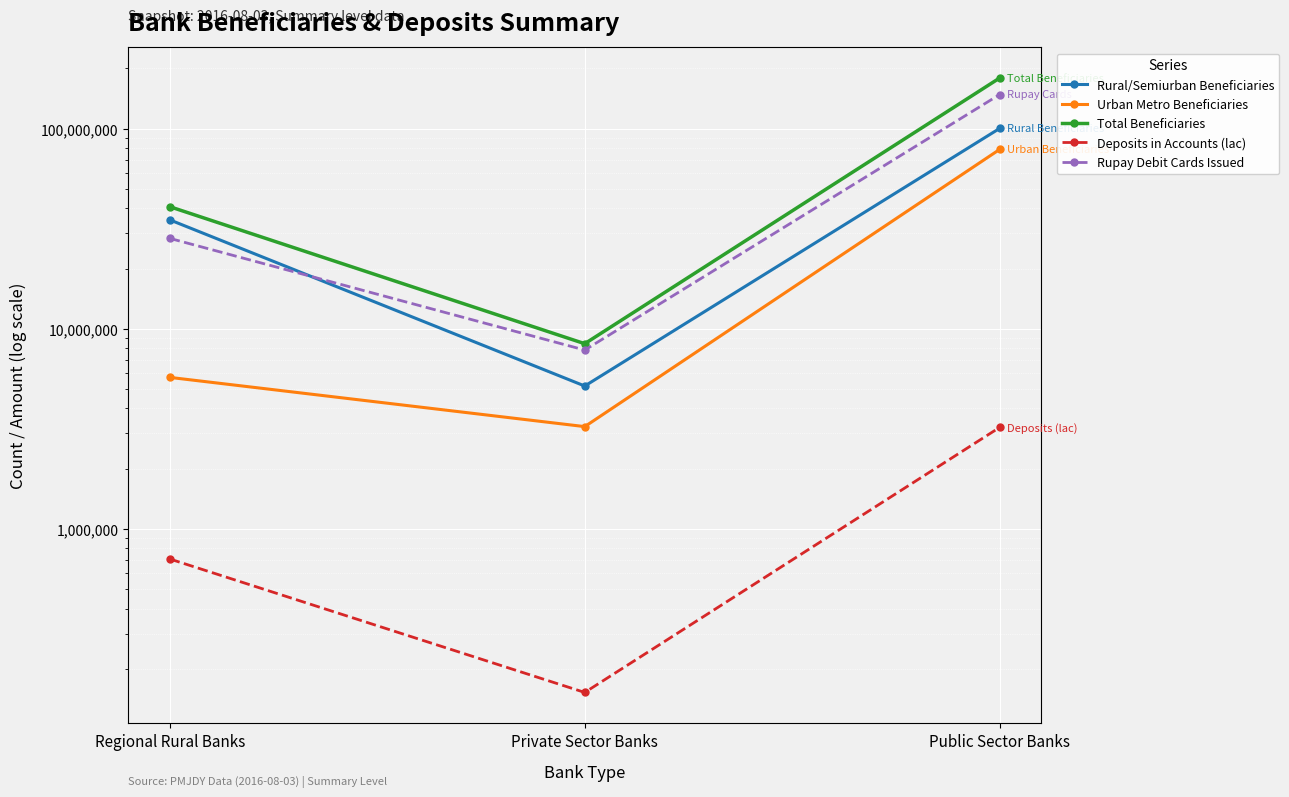

Which series has the widest spread of values?

Total Beneficiaries